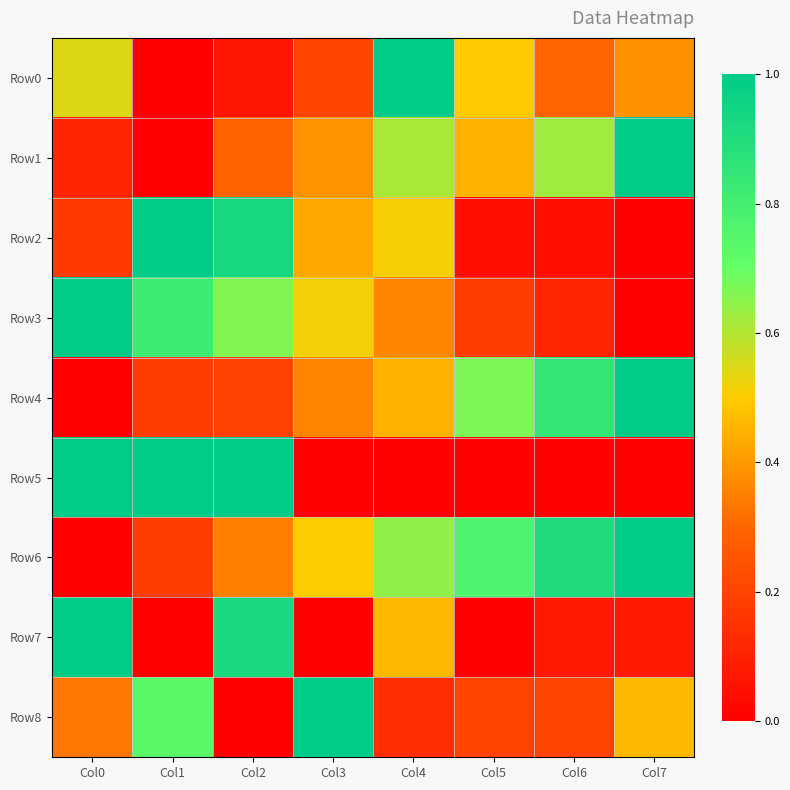

How many series are shown in this chart?

9